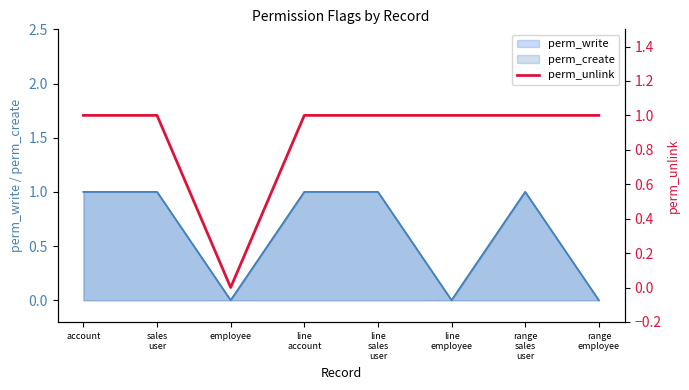

At which label is the value closest to 0?

employee